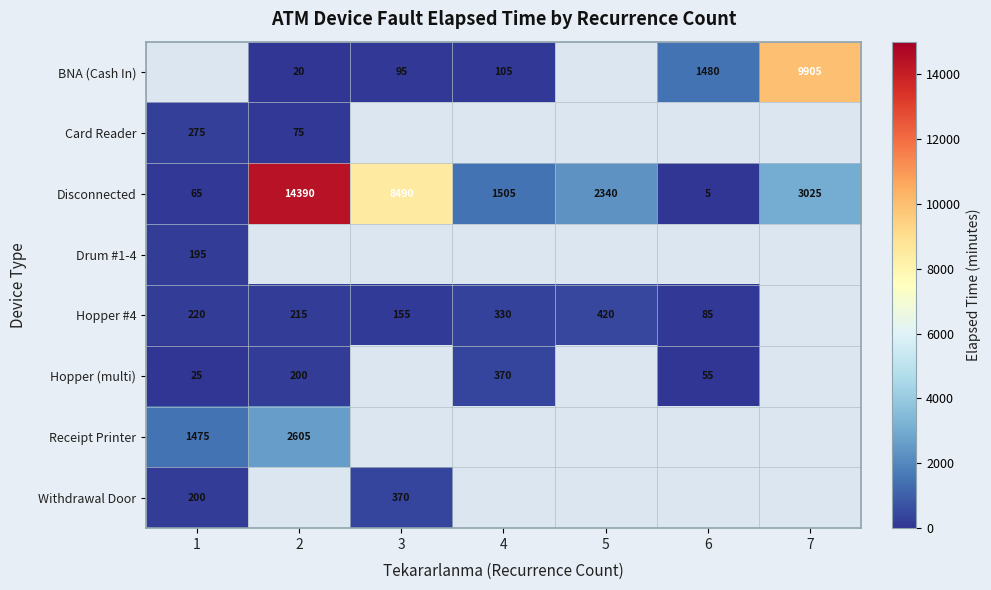

Is it true that Disconnected equals 89 at 1?

False